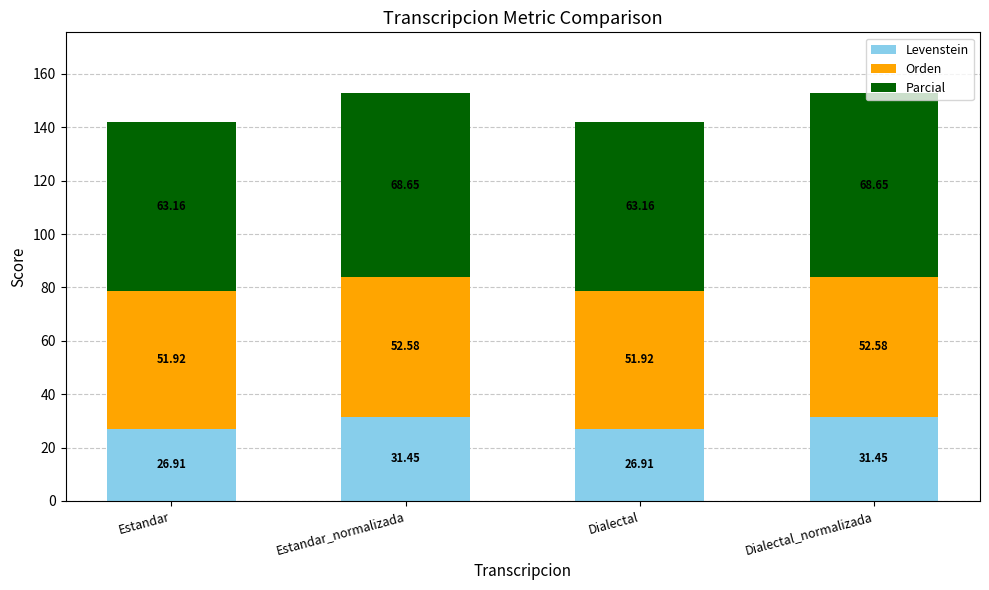

At which label does Levenstein first exceed 31?

Estandar_normalizada